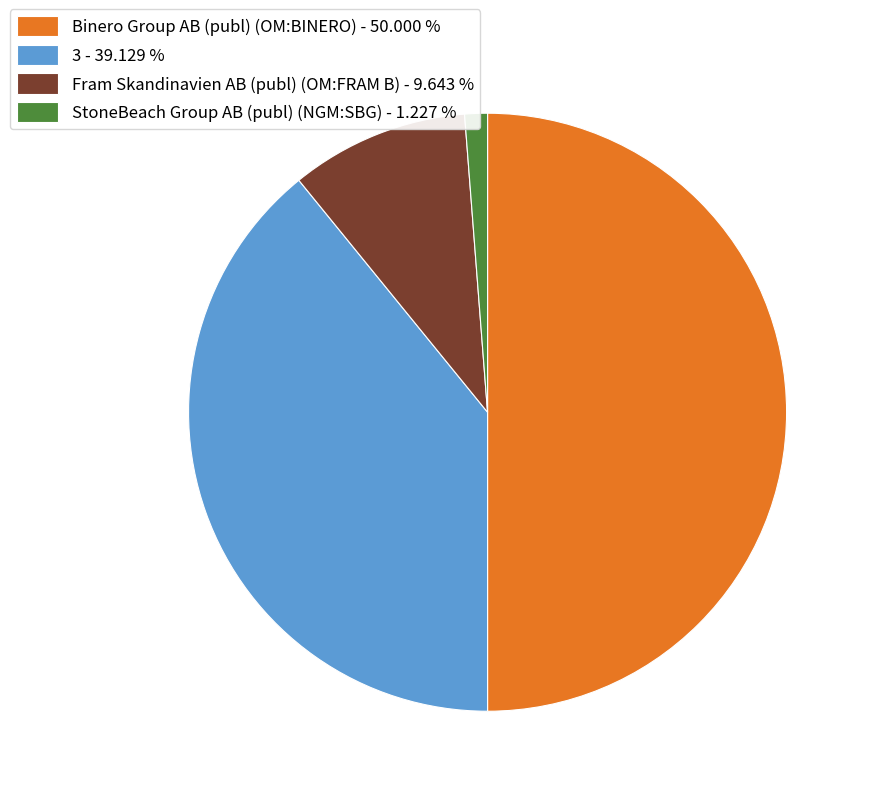

Between StoneBeach Group AB (publ) (NGM:SBG) - 1.227 % and 3 - 39.129 %, which is larger?

3 - 39.129 %